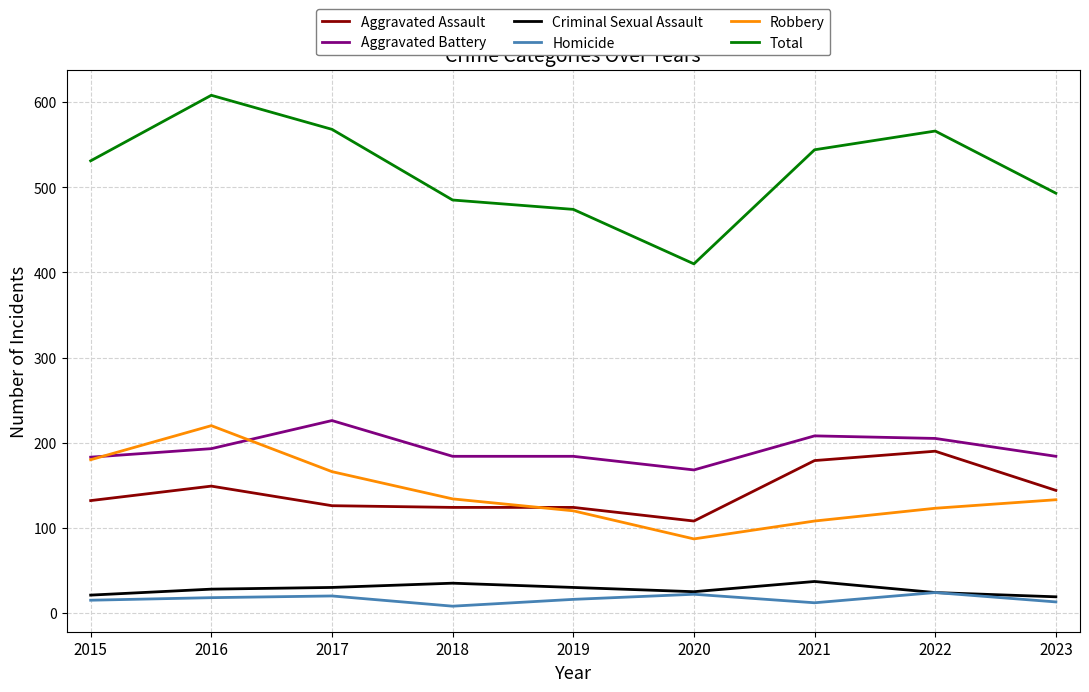

Read the Aggravated Assault value at 2020, to the nearest 10.

110